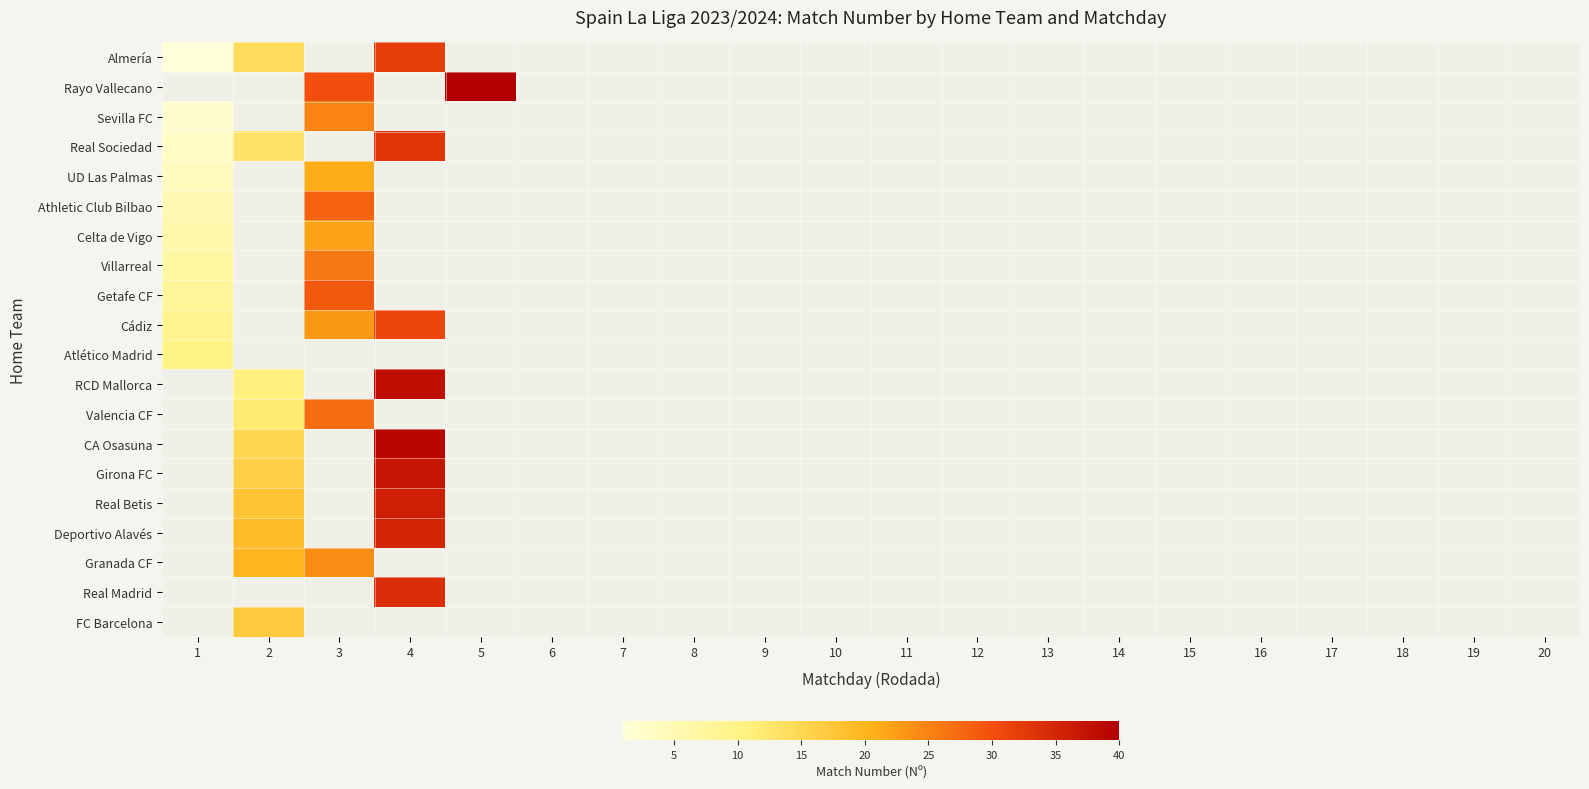

At how many categories does at least one series exceed 12?

4